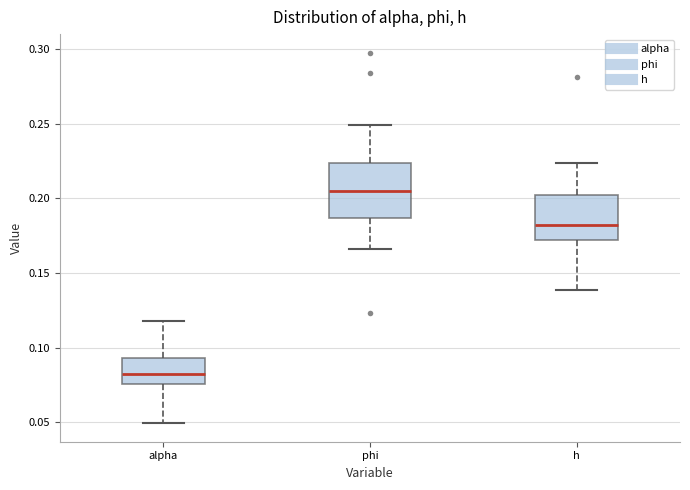

Where does the median line of the box for phi sit on the y-axis? The values are not printed on the chart, so give them approximately, as read against the axis.

0.205